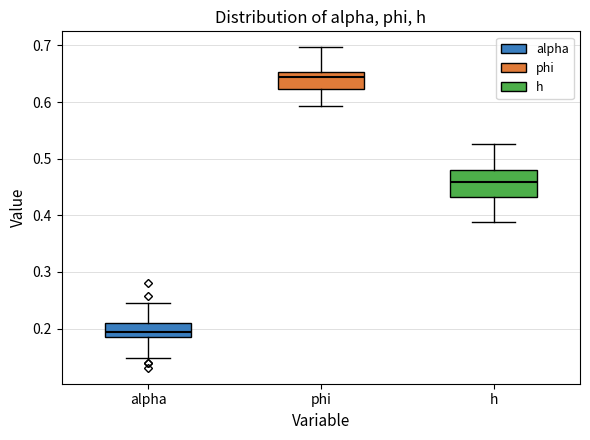

Reading left to right, transcribe this box plot: for each box, give where its median line is, the range the box spans, and where its two whiskers end, as read against the y-axis. The values are not printed on the chart, so give them approximately, as read against the axis.

alpha: median 0.19, box 0.18 to 0.21, whiskers 0.15 to 0.24
phi: median 0.64, box 0.62 to 0.65, whiskers 0.59 to 0.70
h: median 0.46, box 0.43 to 0.48, whiskers 0.39 to 0.53